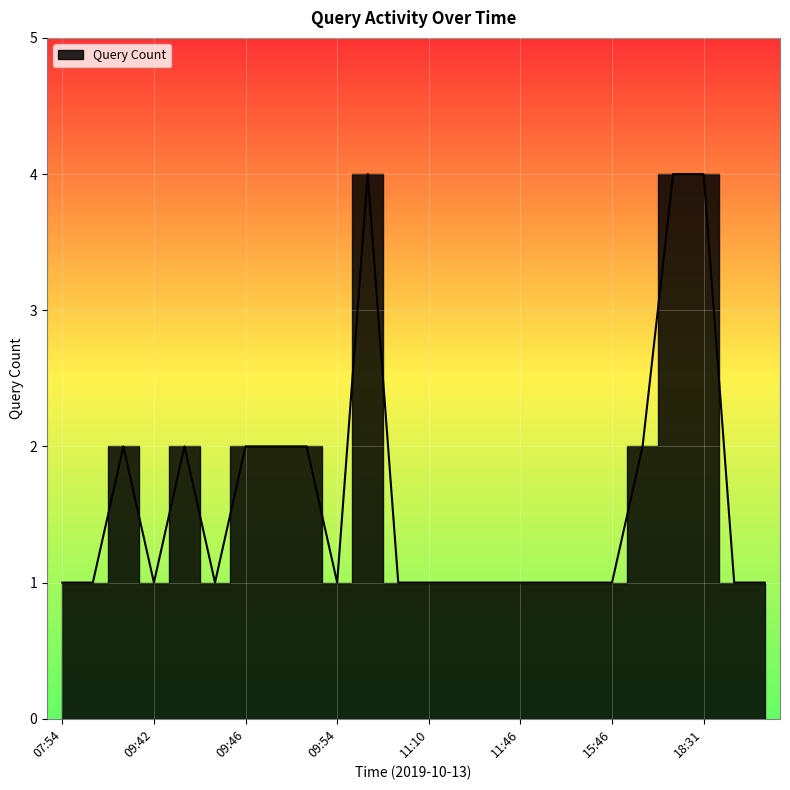

How many interior local peaks (higher than both neighbors) does the data have?

3